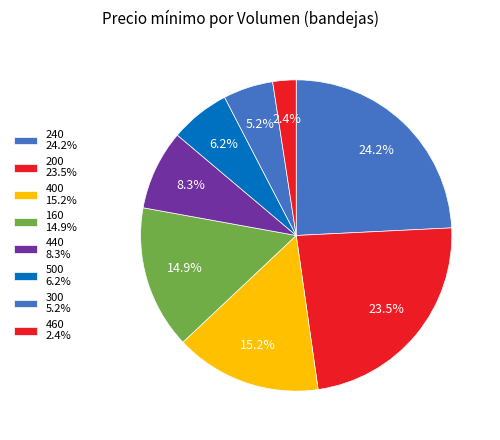

How many segments does this pie chart have?

8